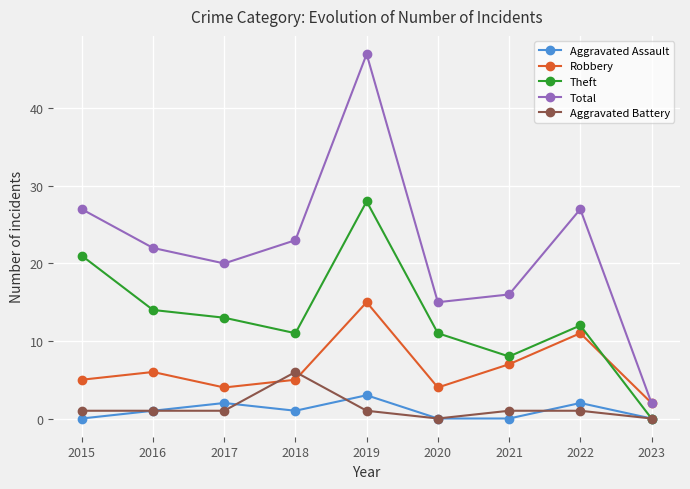

Which series ends up on top after the final intersection of Aggravated Battery and Robbery?

Robbery